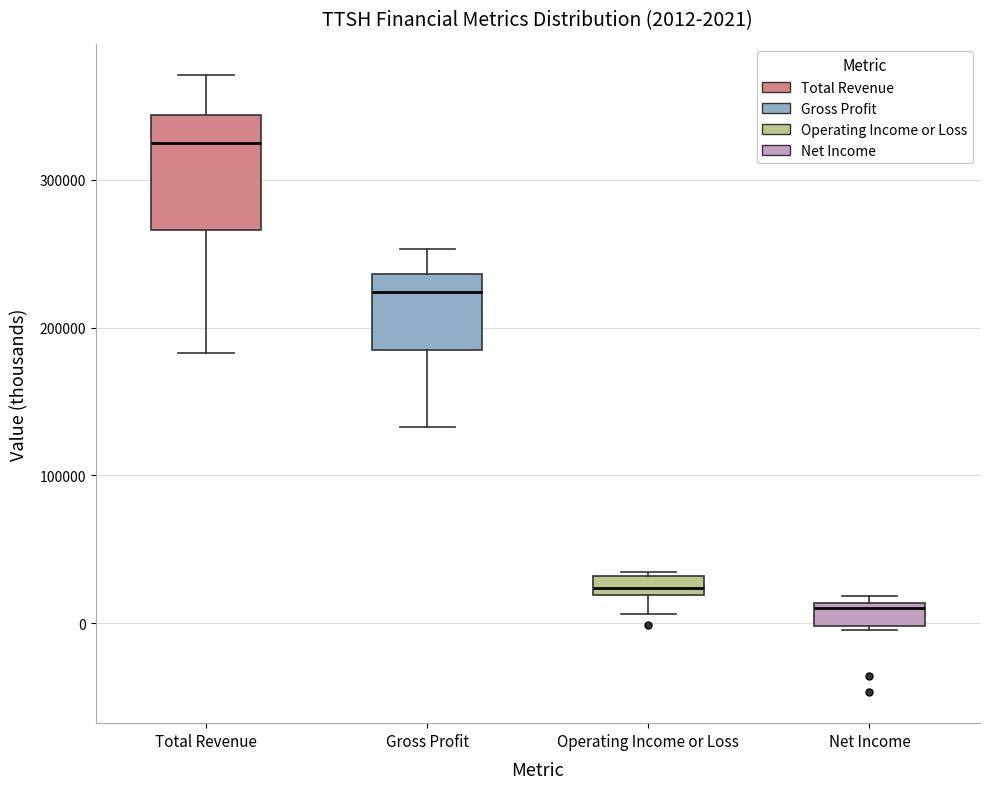

Which box is the tallest, from its lower edge to its upper edge?

Total Revenue